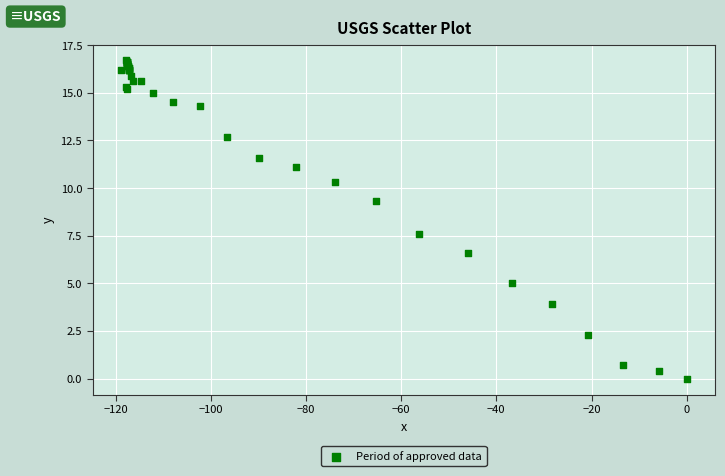

What Y value in the scatter plot is closest to 8?

7.6